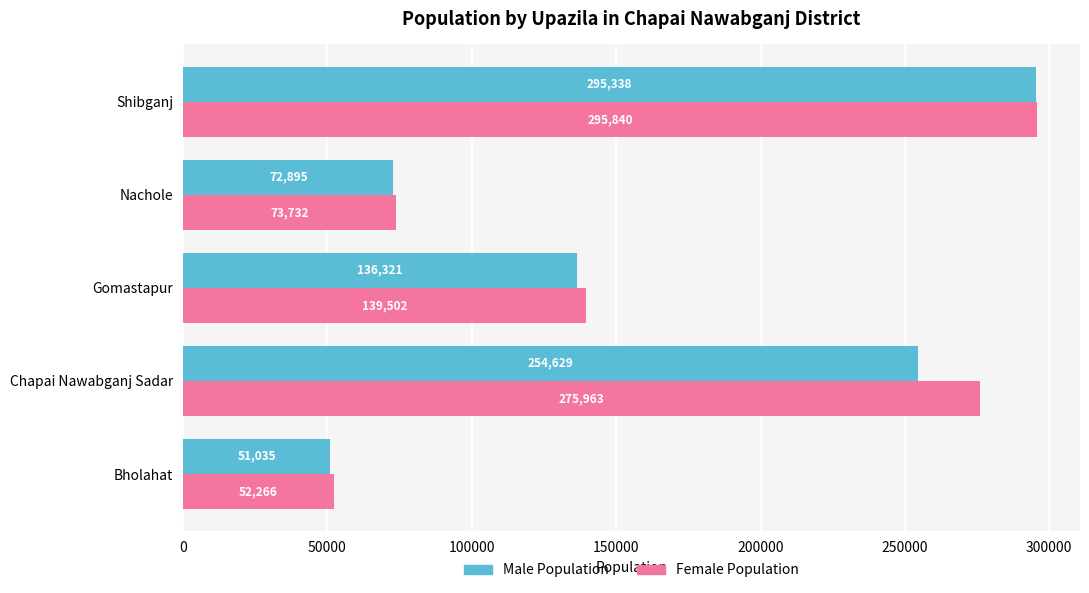

Where is Female Population nearest to the value 174053?

Gomastapur